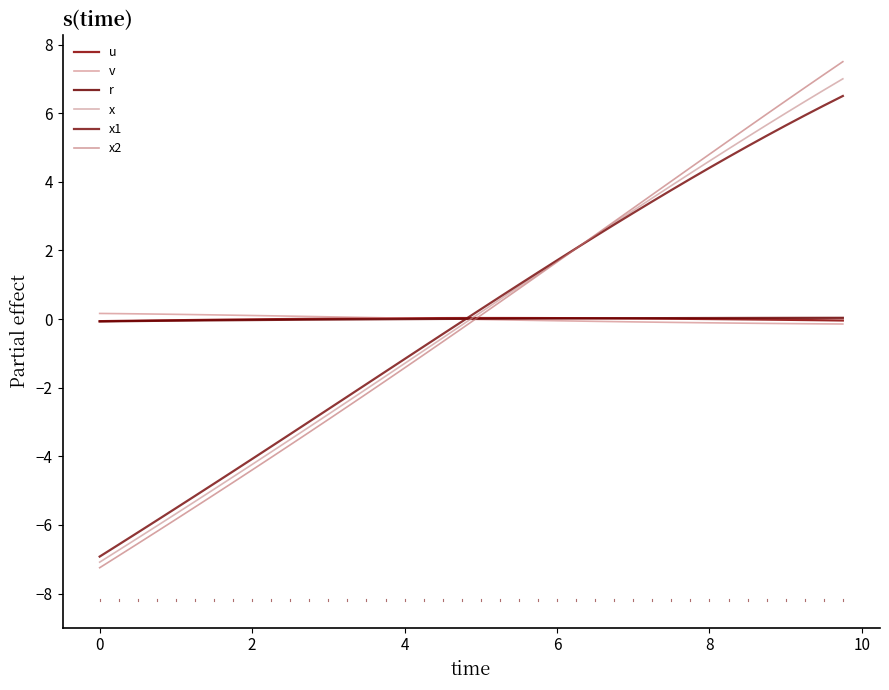

How many lines are shown in the chart?

6